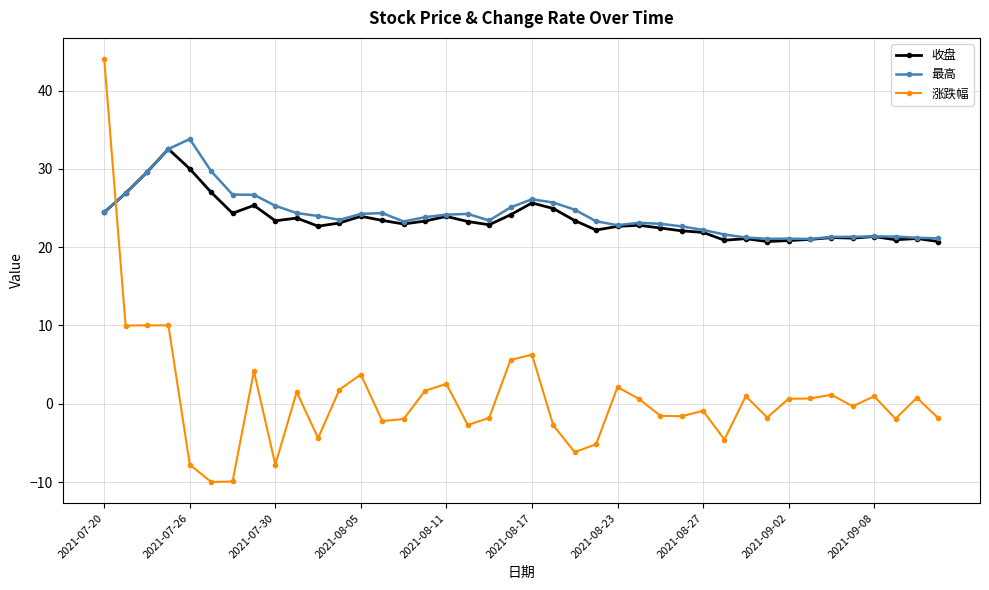

What is the minimum value for 收盘?

20.7